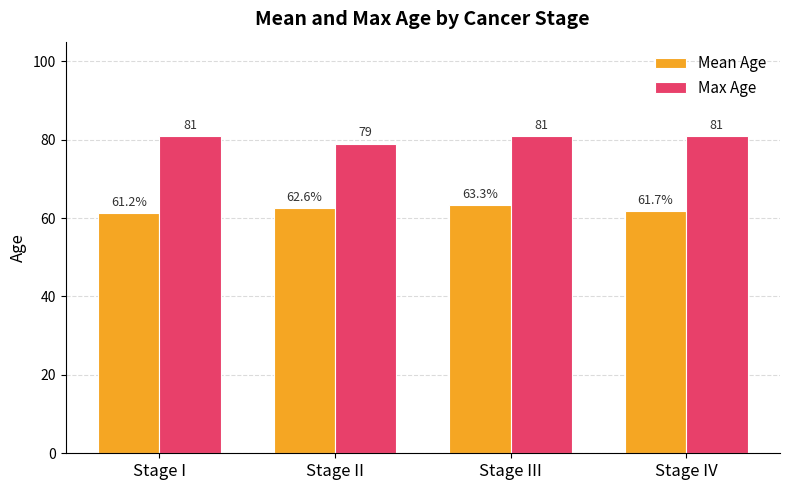

Count the Max Age values in the range 81 to 82.

3